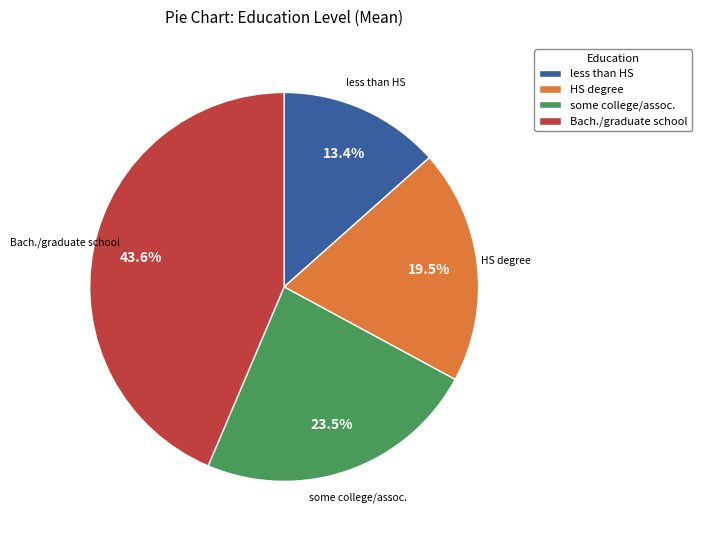

Which category has the biggest portion of the pie?

Bach./graduate school